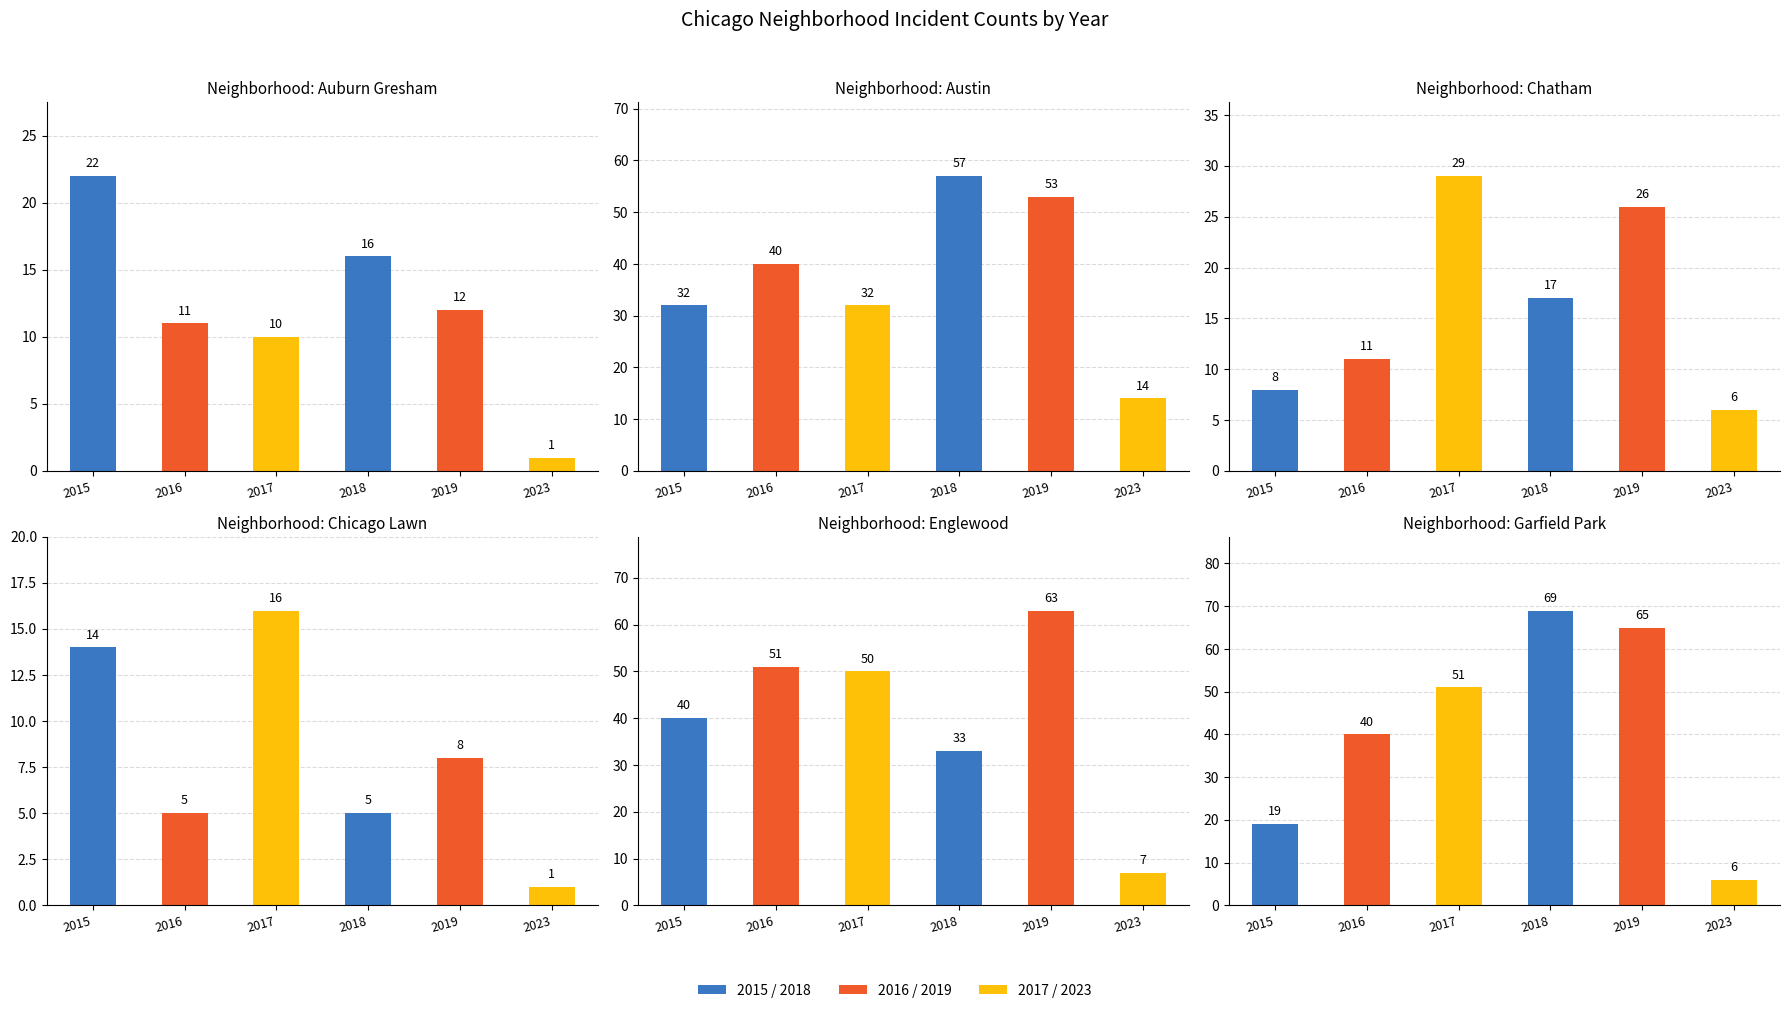

Where does the Austin series first go above 40?

2018